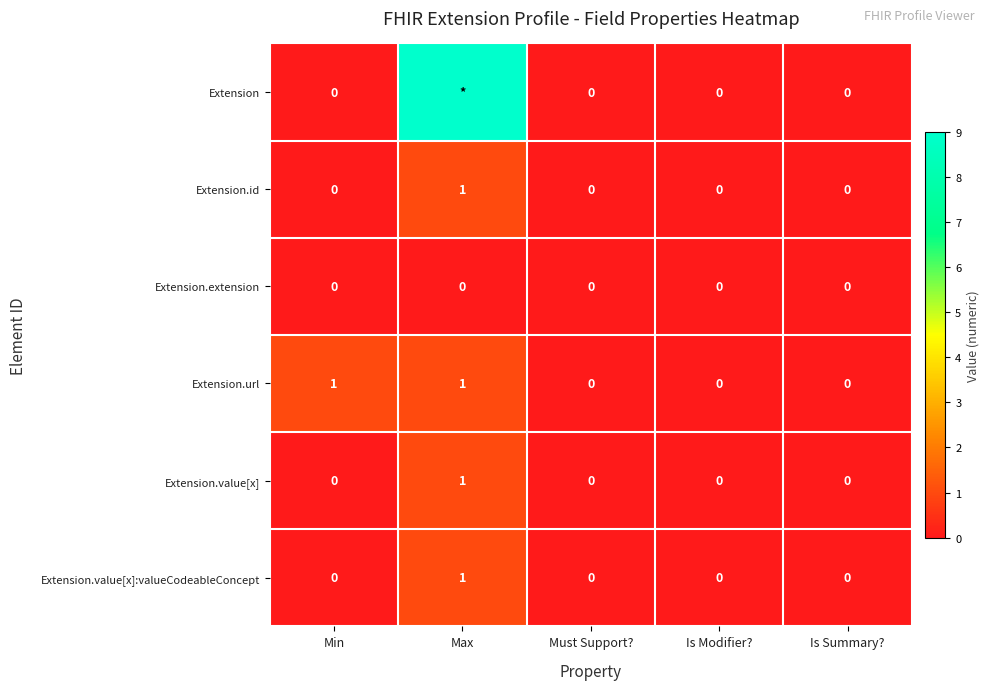

Is the value of Extension.value[x] at Min greater than the value of Extension.url at Min?

No